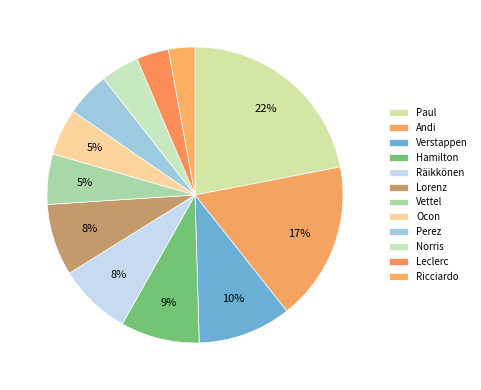

Do Andi and Perez together represent more than half of the pie?

No